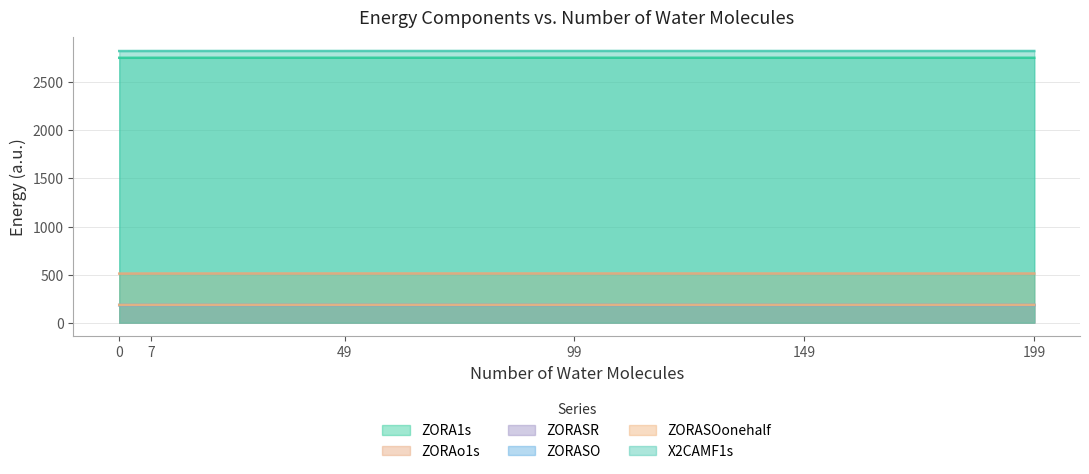

What is the difference between the maximum and minimum values in the X2CAMF1s series?

0.7